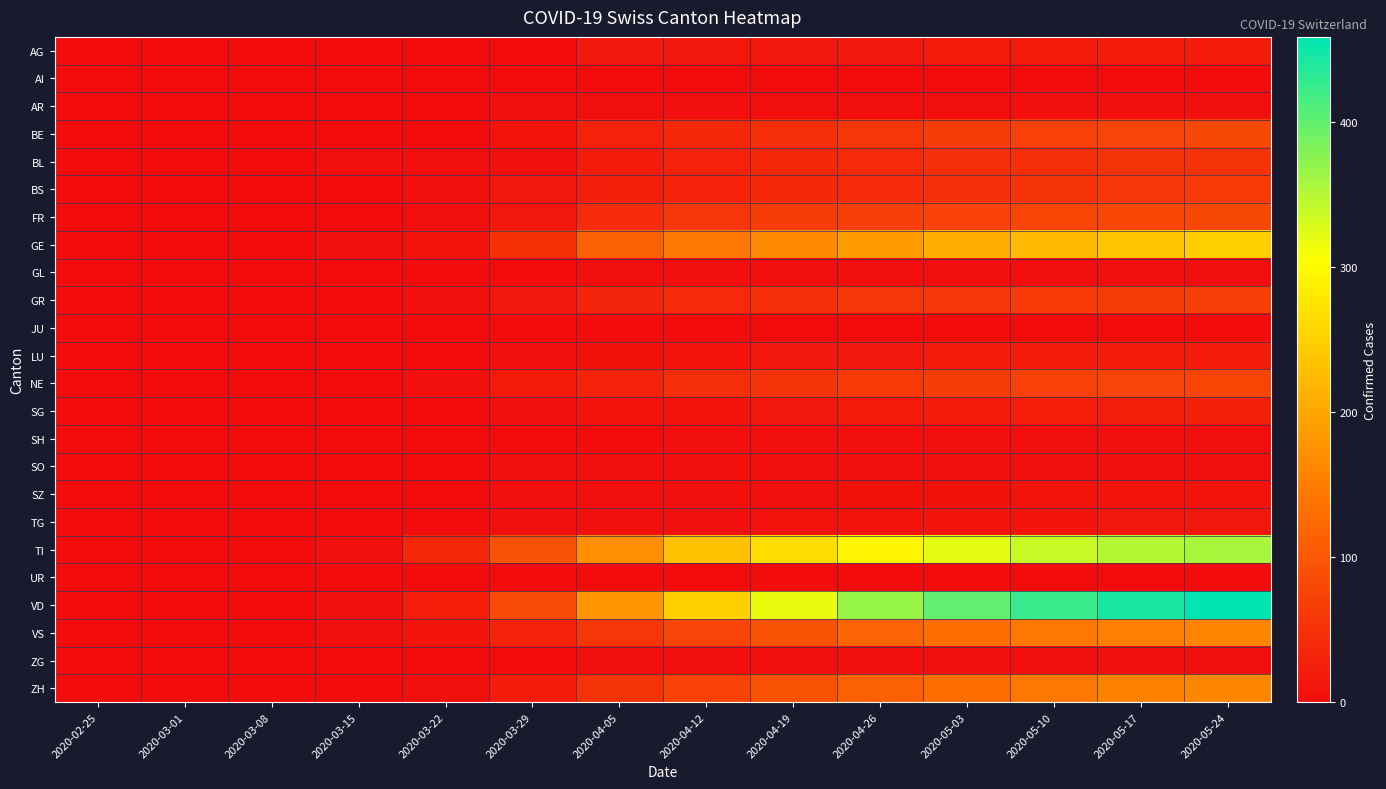

Which series changed the most between 2020-03-22 and 2020-05-10?

VD